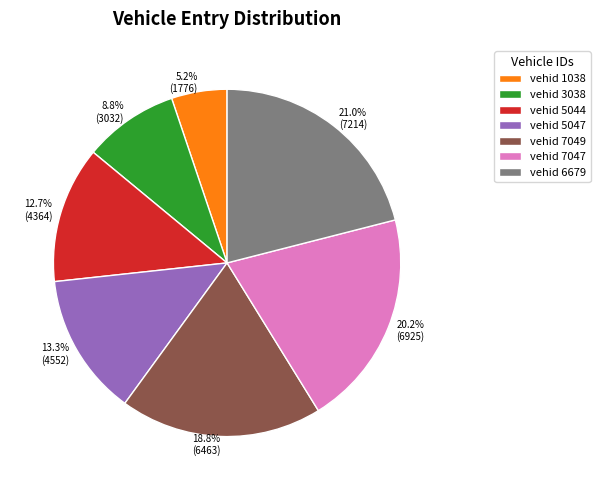

Does any single category account for the majority?

No